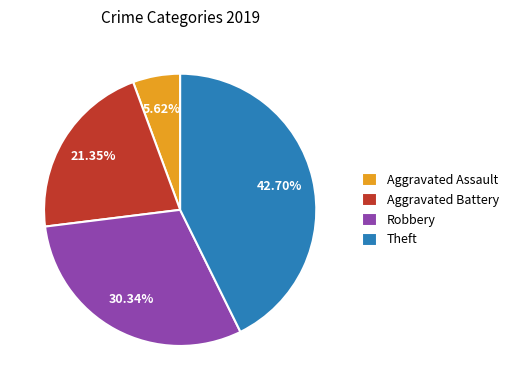

To the nearest percent, what is the combined percentage of Robbery and Theft?

73%